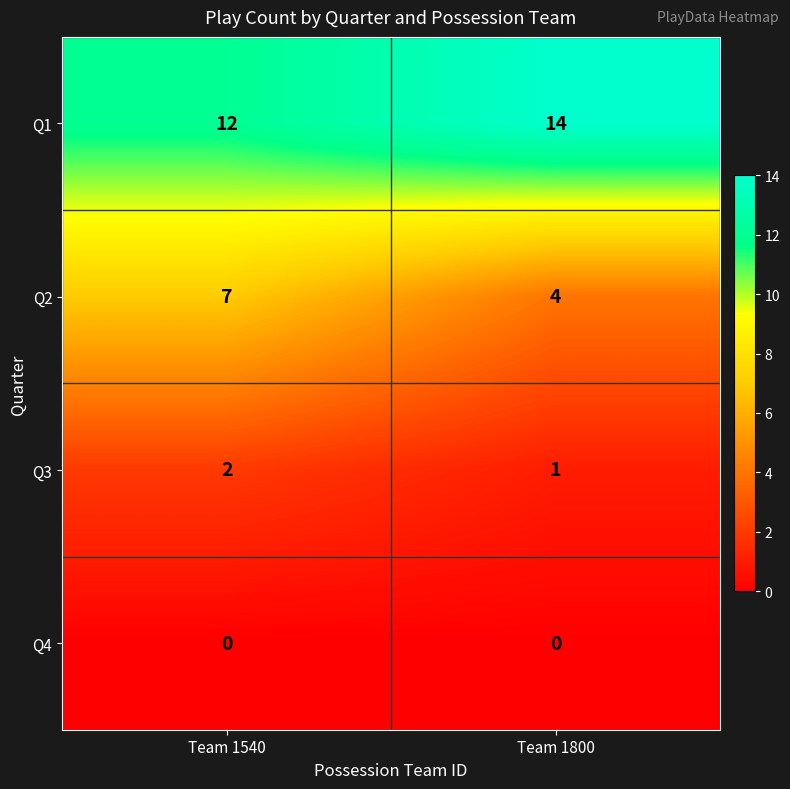

True or false: Q3 has a value of 2 at Team 1540.

True